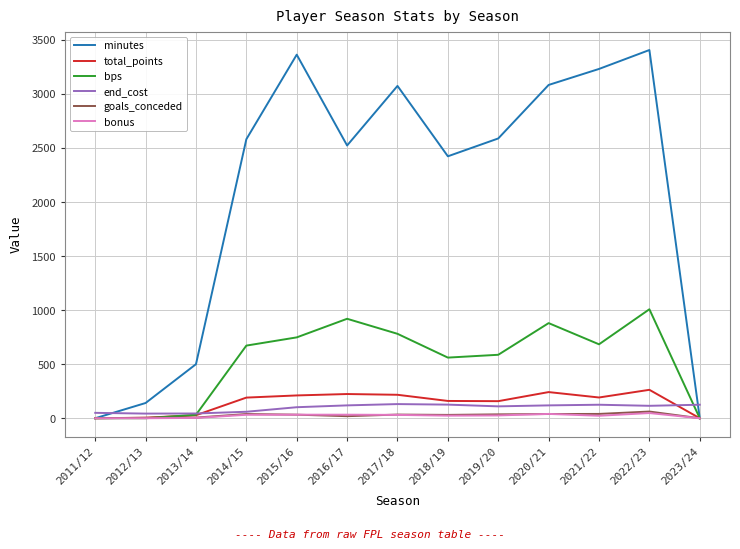

What is the highest value of the minutes series?

3406